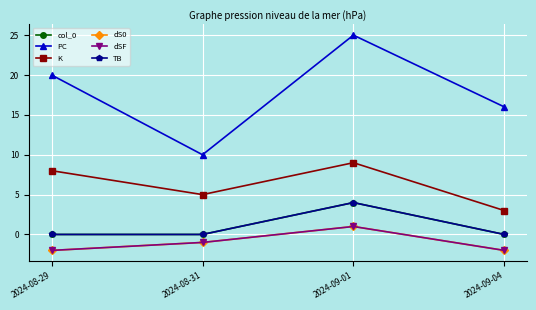

How many values in col_0 are above zero?

1